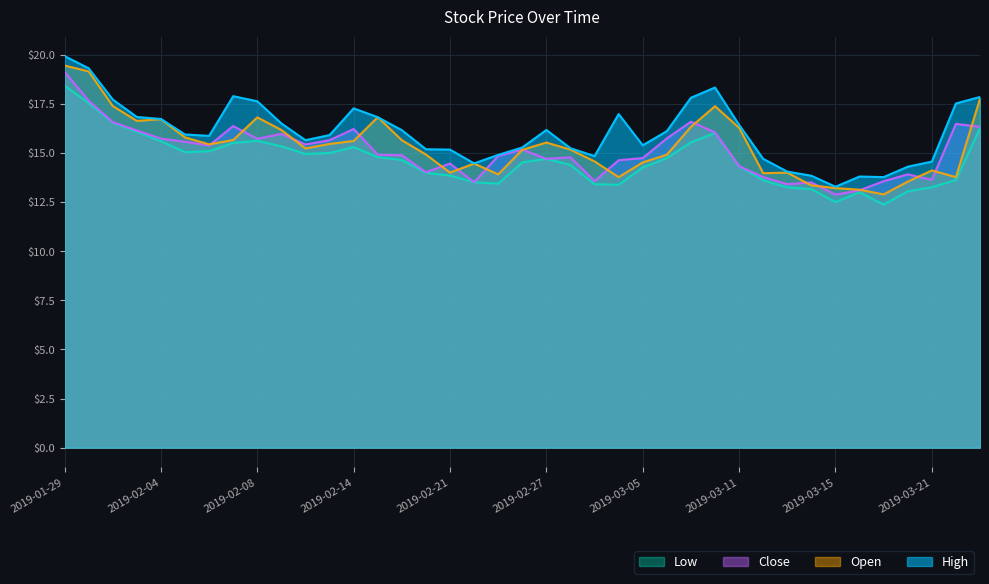

Which series changed the most between 2019-02-06 and 2019-03-13?

Close